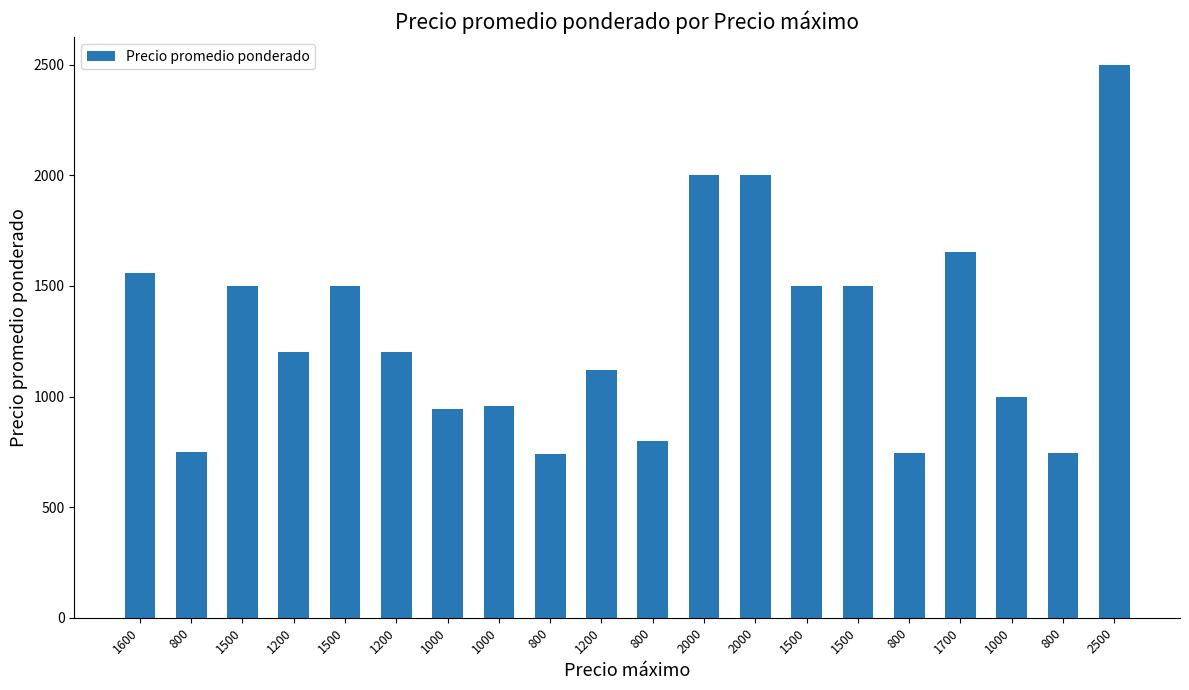

What is the difference between the second highest and second lowest values?

1255